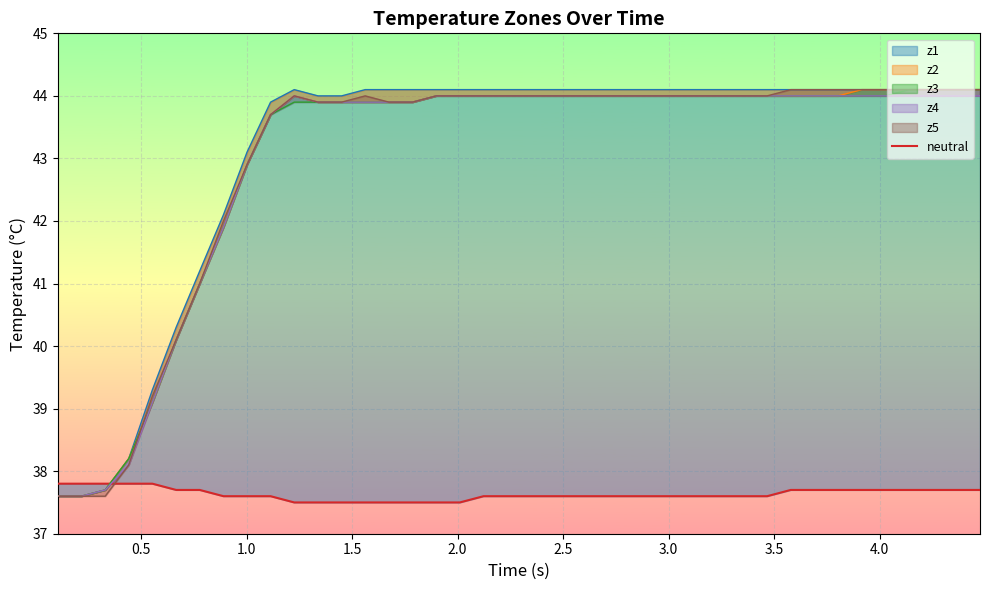

What is the difference between the maximum and minimum values?

0.3